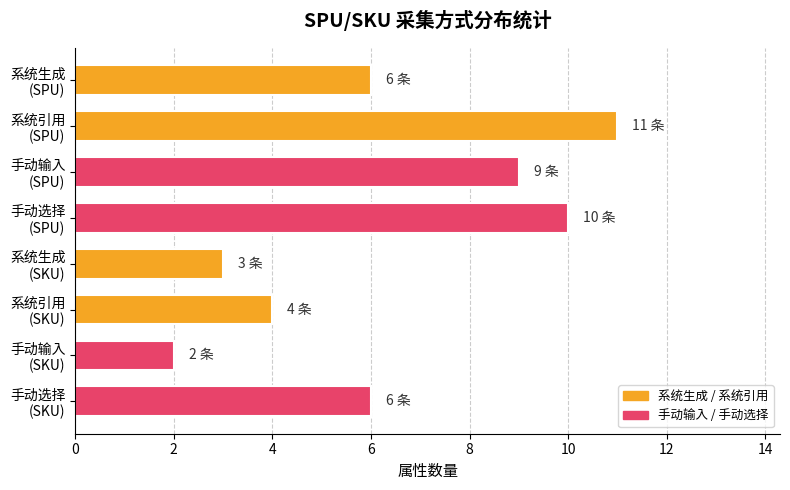

What is the greatest value displayed?

11